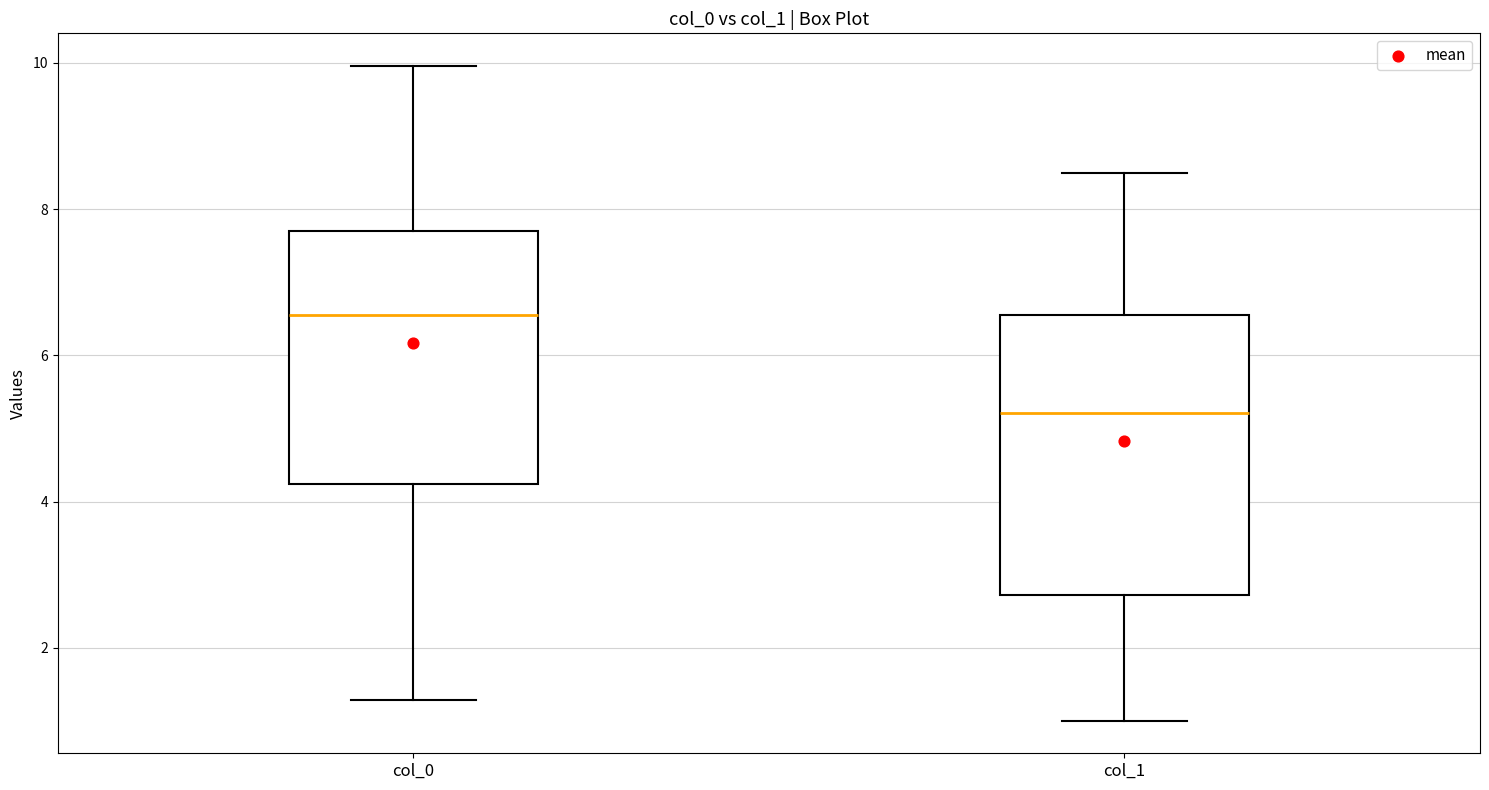

Which box has the highest median line?

col_0